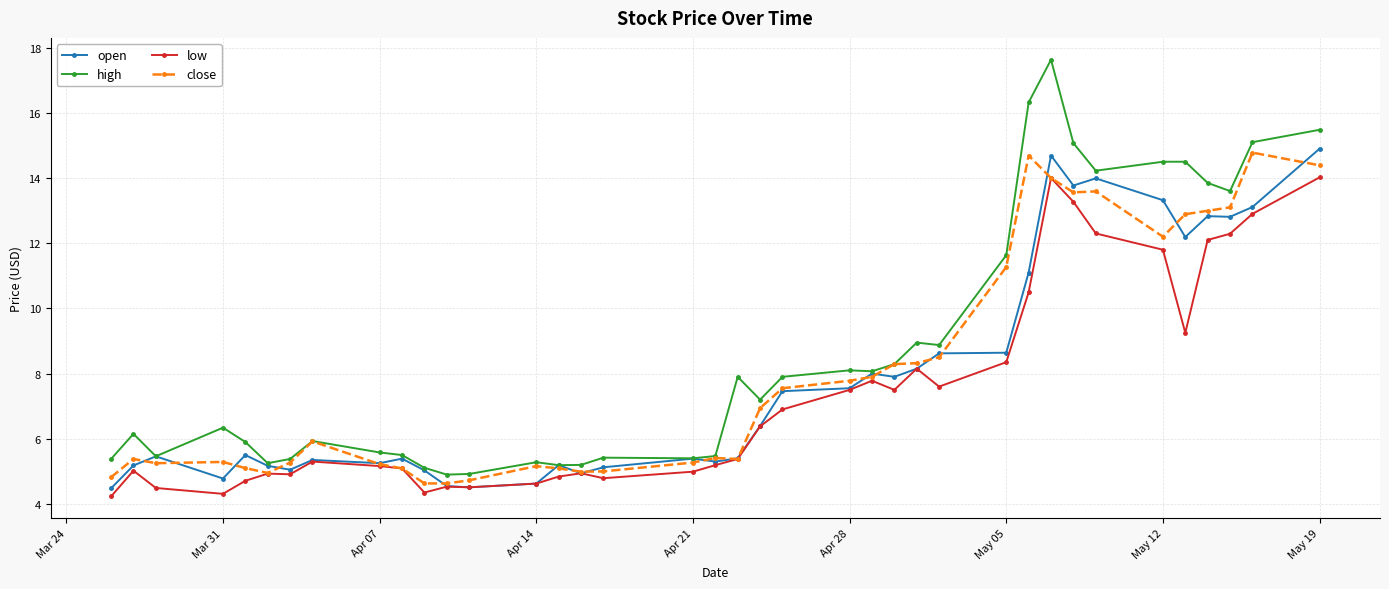

True or false: low has more than 1 interior local peaks.

True